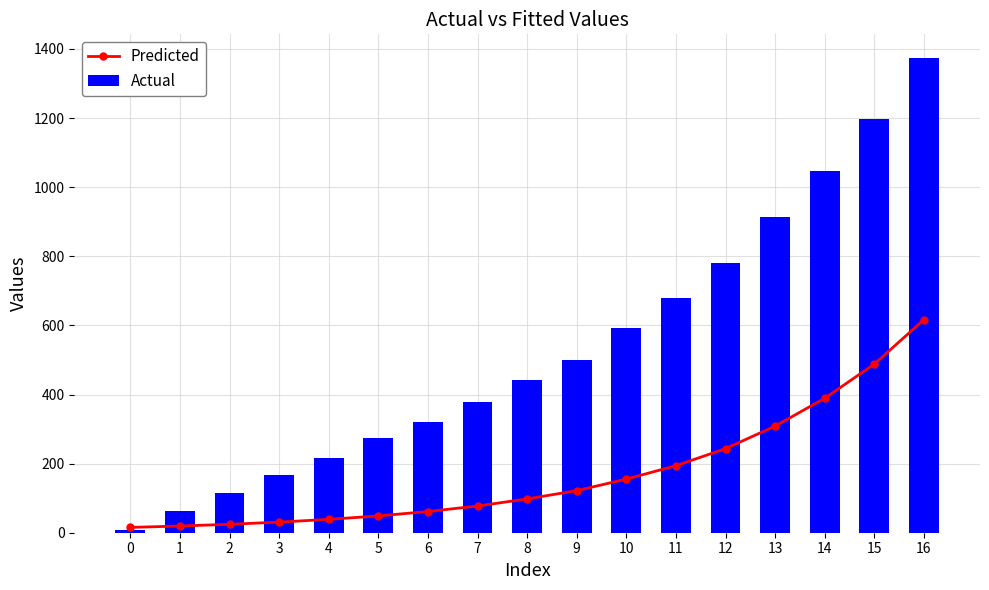

Count the number of categories in the chart.

17